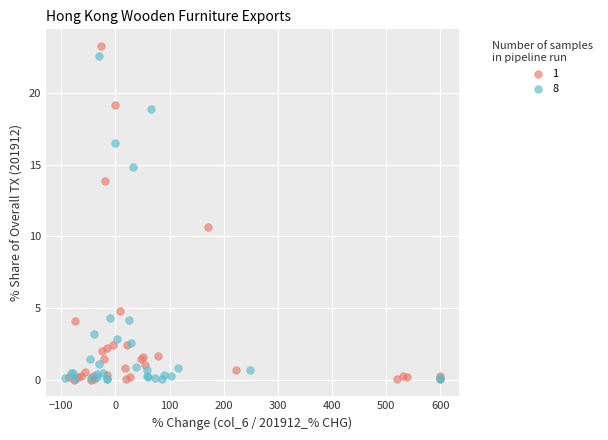

Which series reaches the maximum Y coordinate?

1